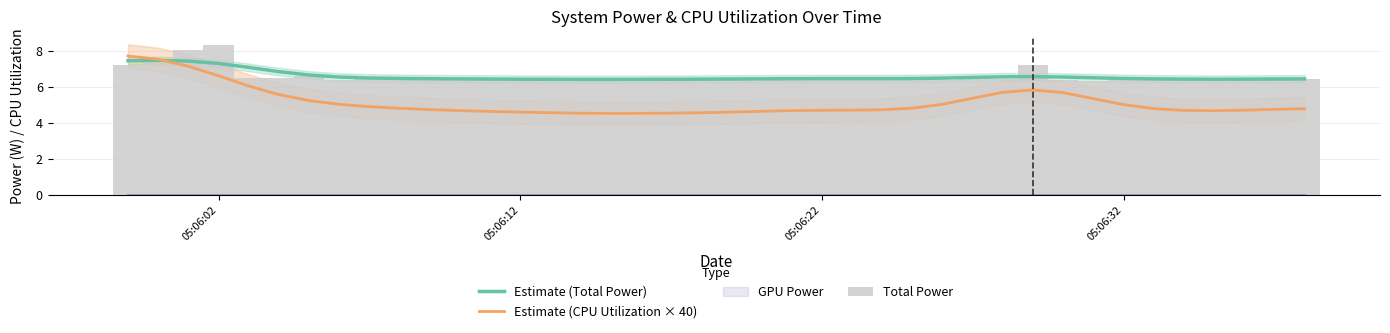

What is the average value of the Estimate (CPU Utilization × 40) series?

5.1